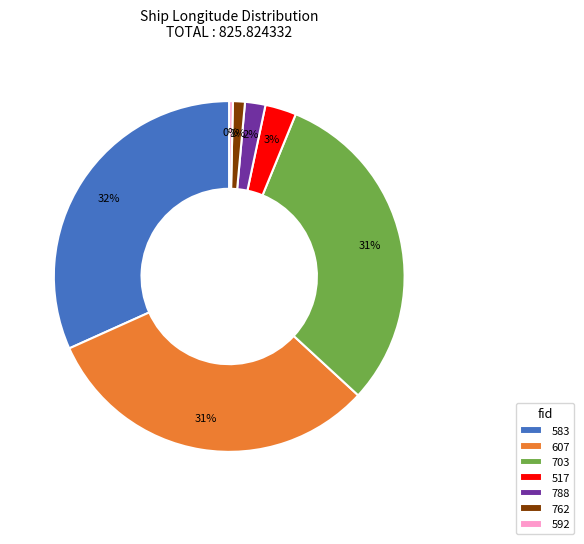

What percentage is the 517 slice, to the nearest percent?

3%